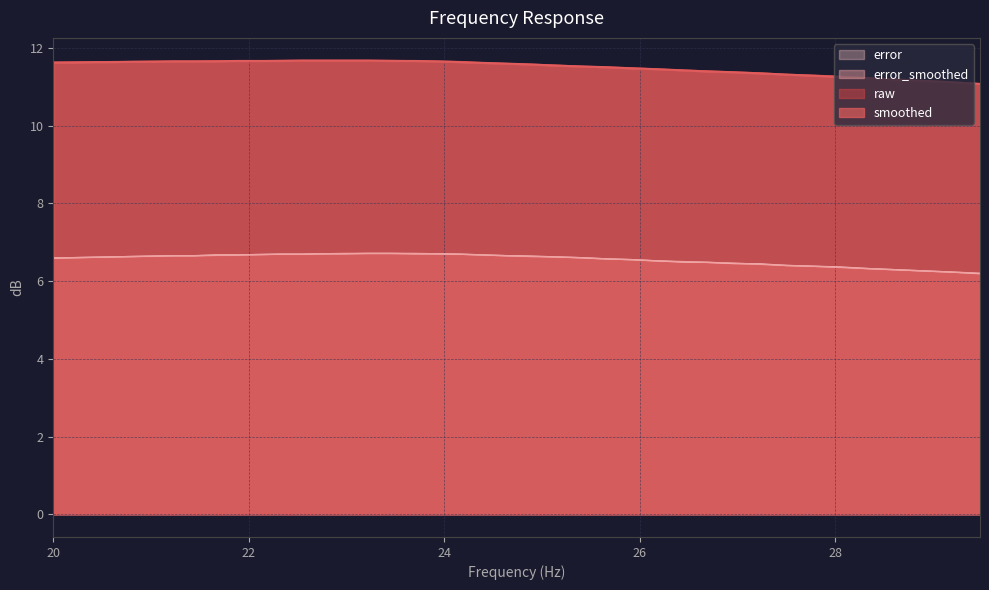

What is the difference between the maximum and second lowest values in the error_smoothed series?

0.5